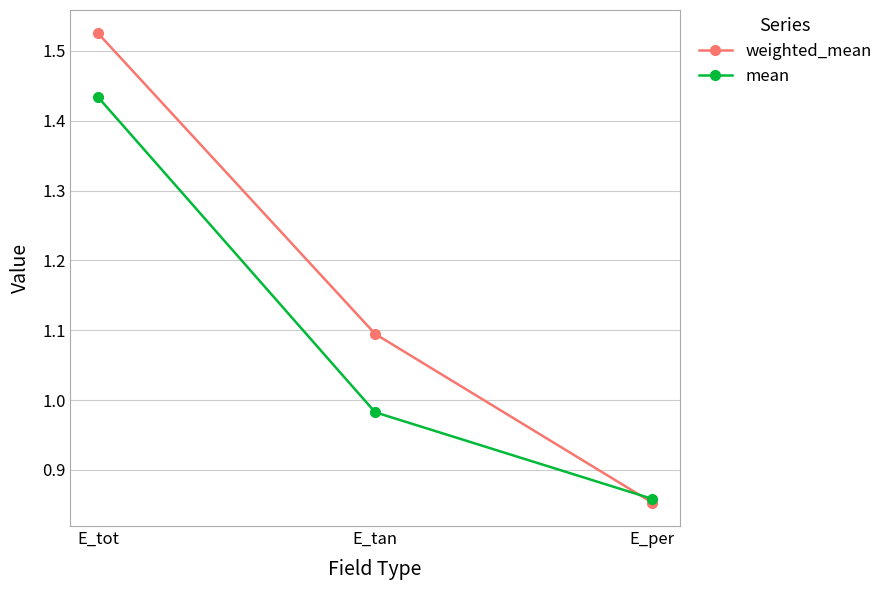

What is the label of the 2nd point from the left?

E_tan